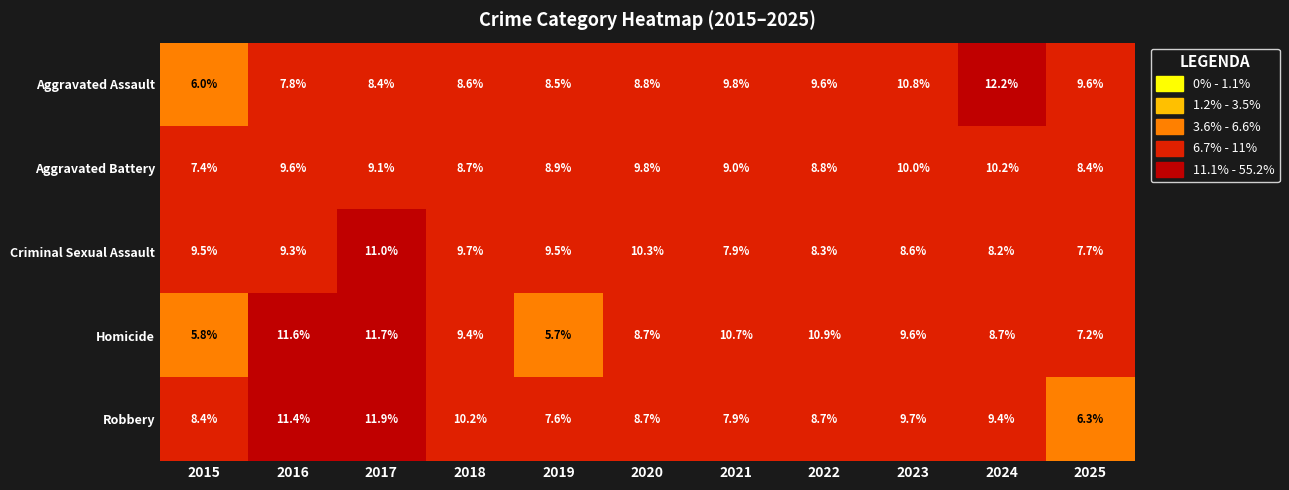

At 2016, list the series in order from smallest to largest.

Aggravated Assault, Criminal Sexual Assault, Aggravated Battery, Robbery, Homicide